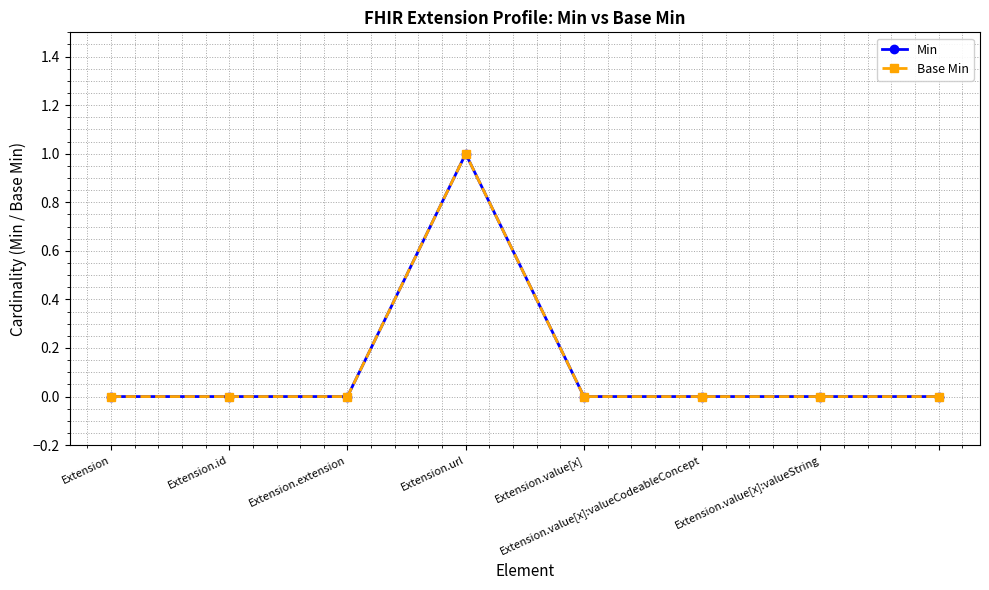

At which category is the sum across all series the highest?

Extension.url